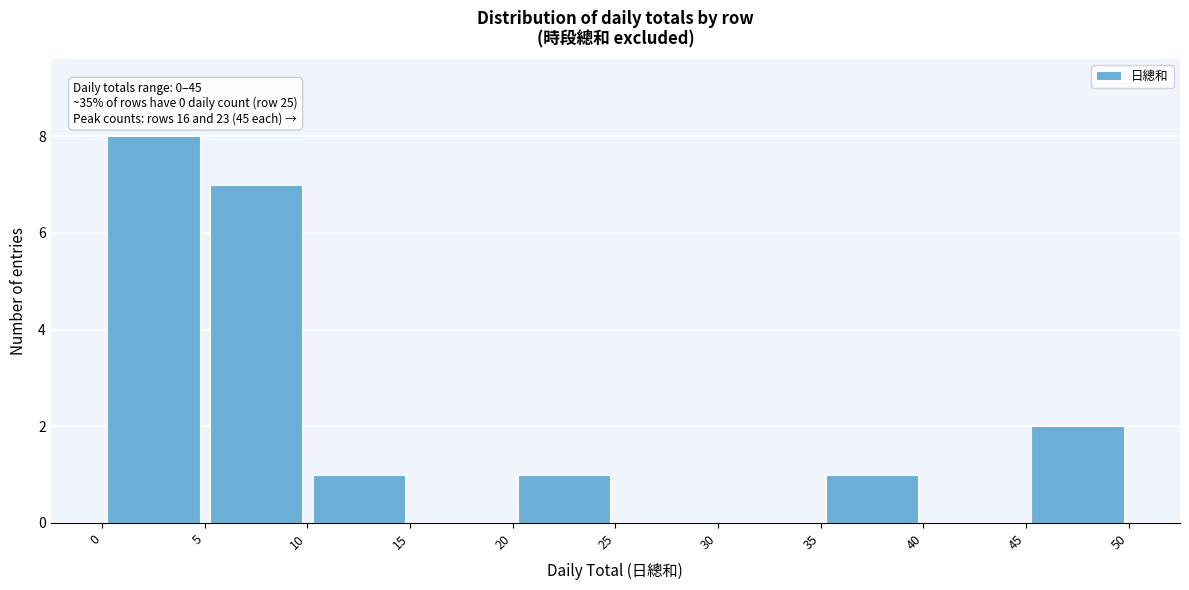

Over which range of the x-axis is the bar tallest?

0 to 5